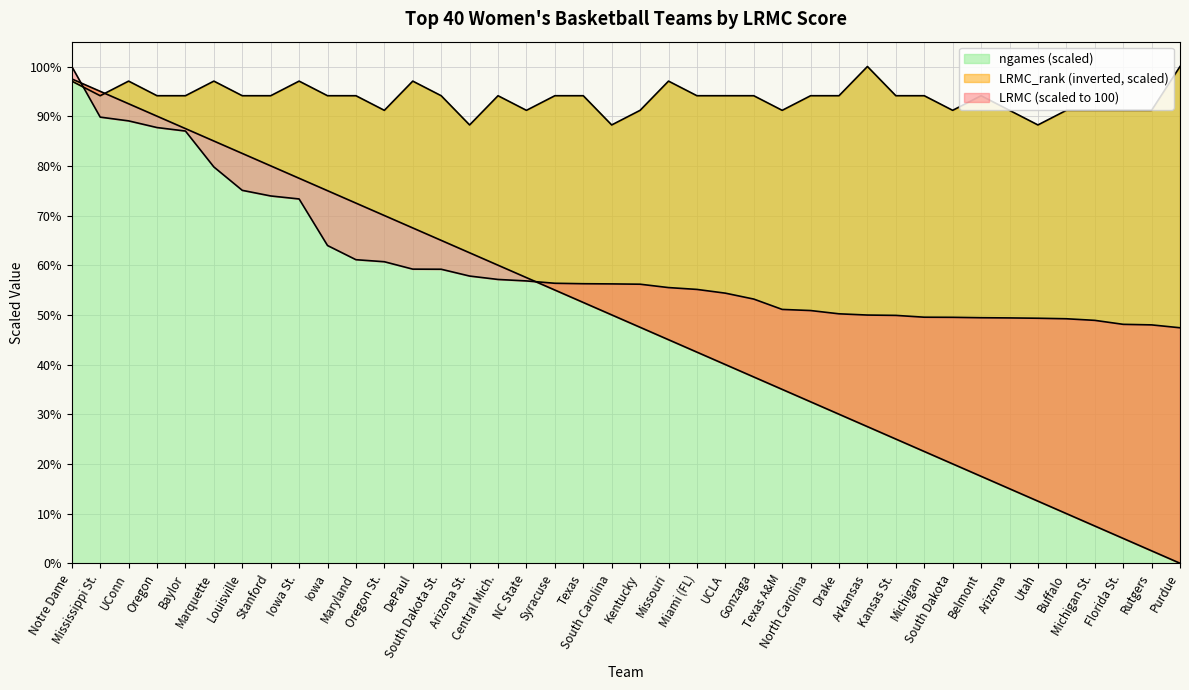

At which label is the value closest to 73?

Iowa St.